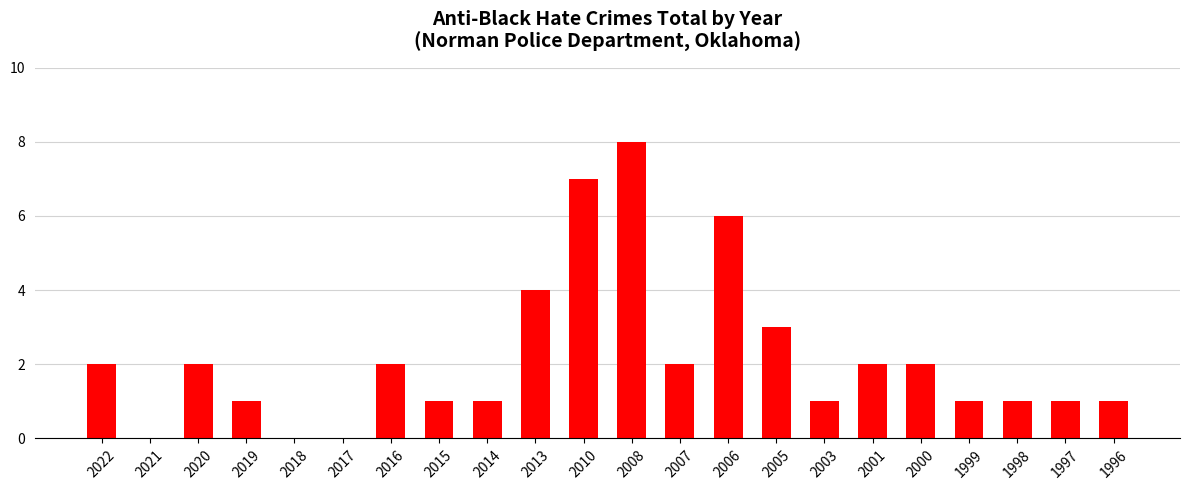

What is the sum of the values at 2015 and 2013?

5